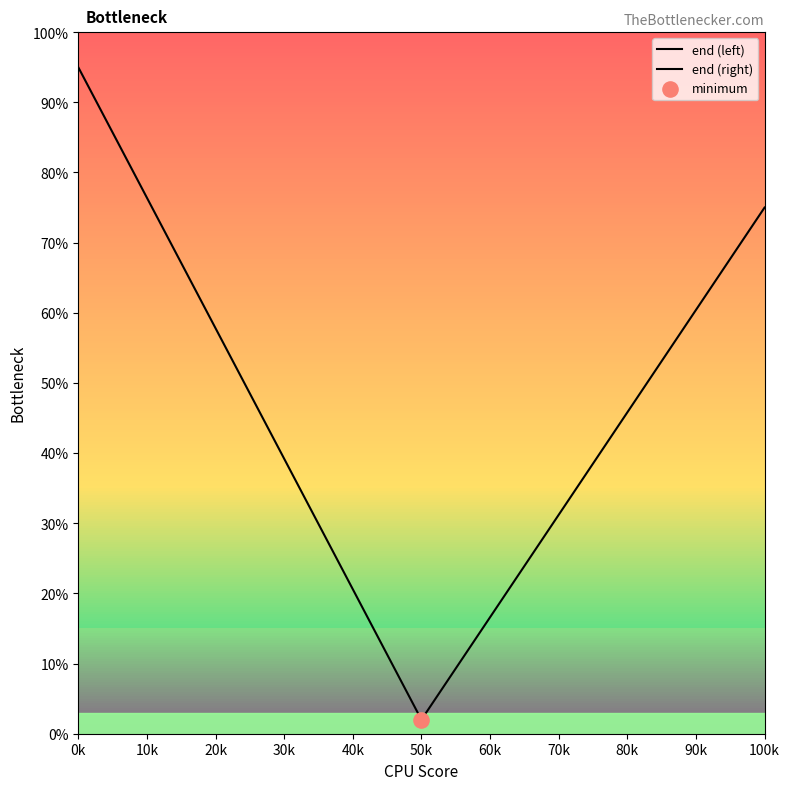

At which category is the sum across all series the highest?

0k